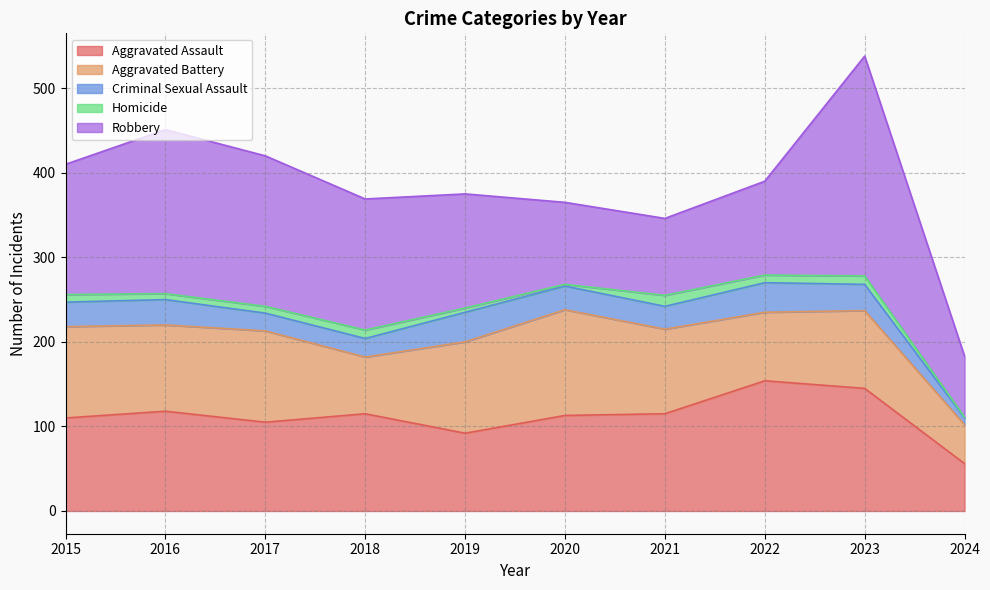

True or false: Aggravated Assault and Criminal Sexual Assault cross at least once.

False